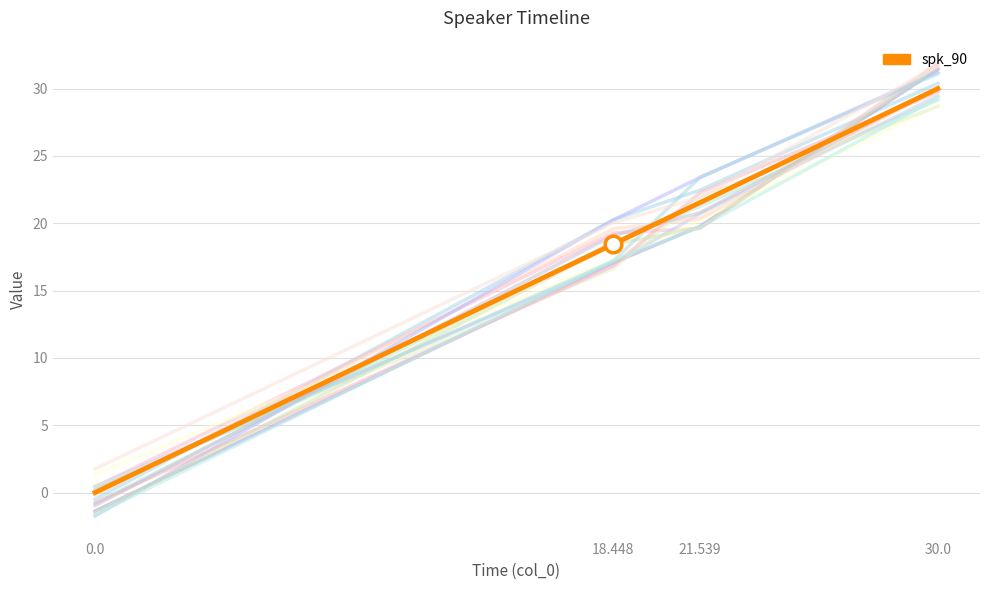

Is this an area chart (filled region under the line)?

No